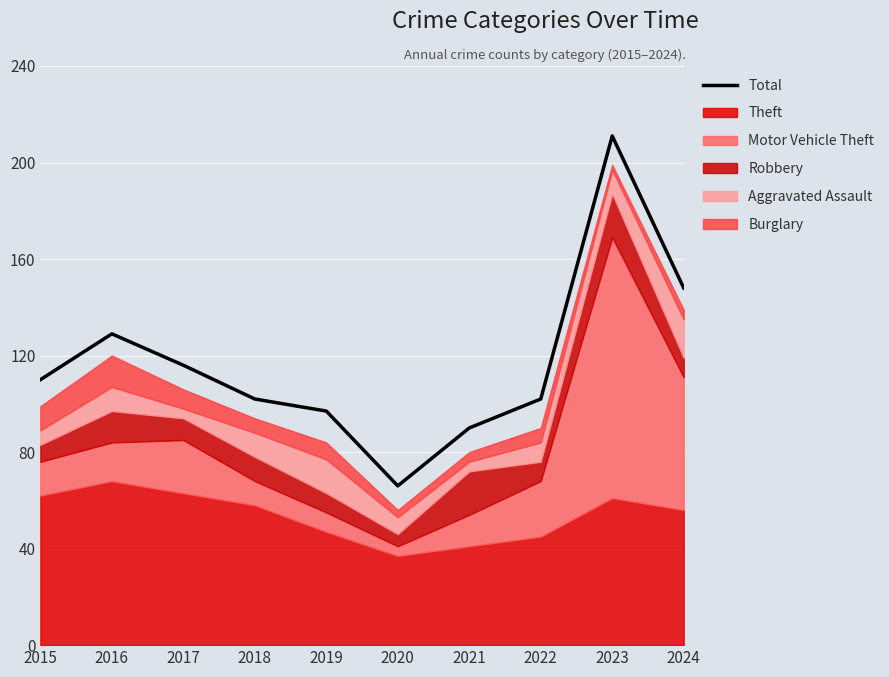

How many categories are shown in the chart?

10